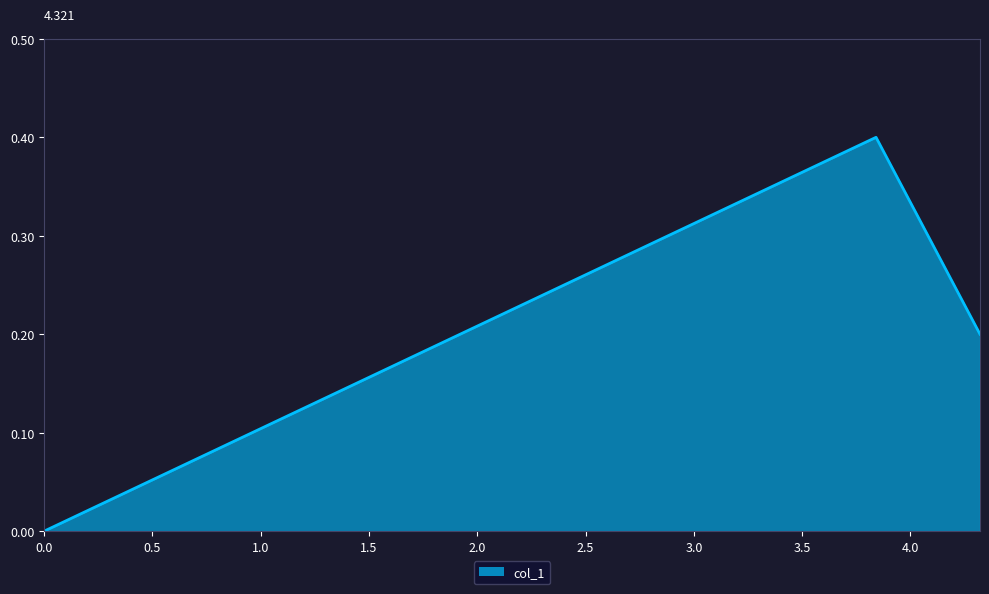

How many values are between 0 and 1?

3